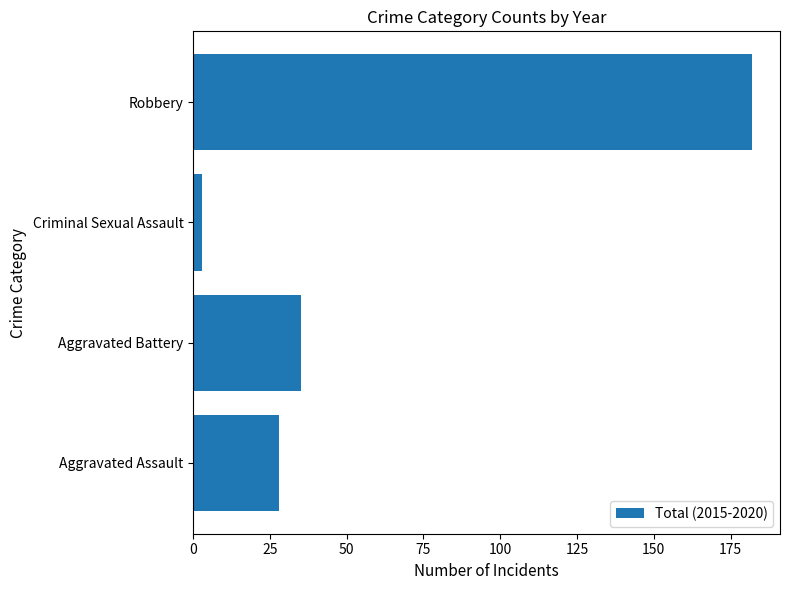

List the labels in order of value, largest first.

Robbery, Aggravated Battery, Aggravated Assault, Criminal Sexual Assault